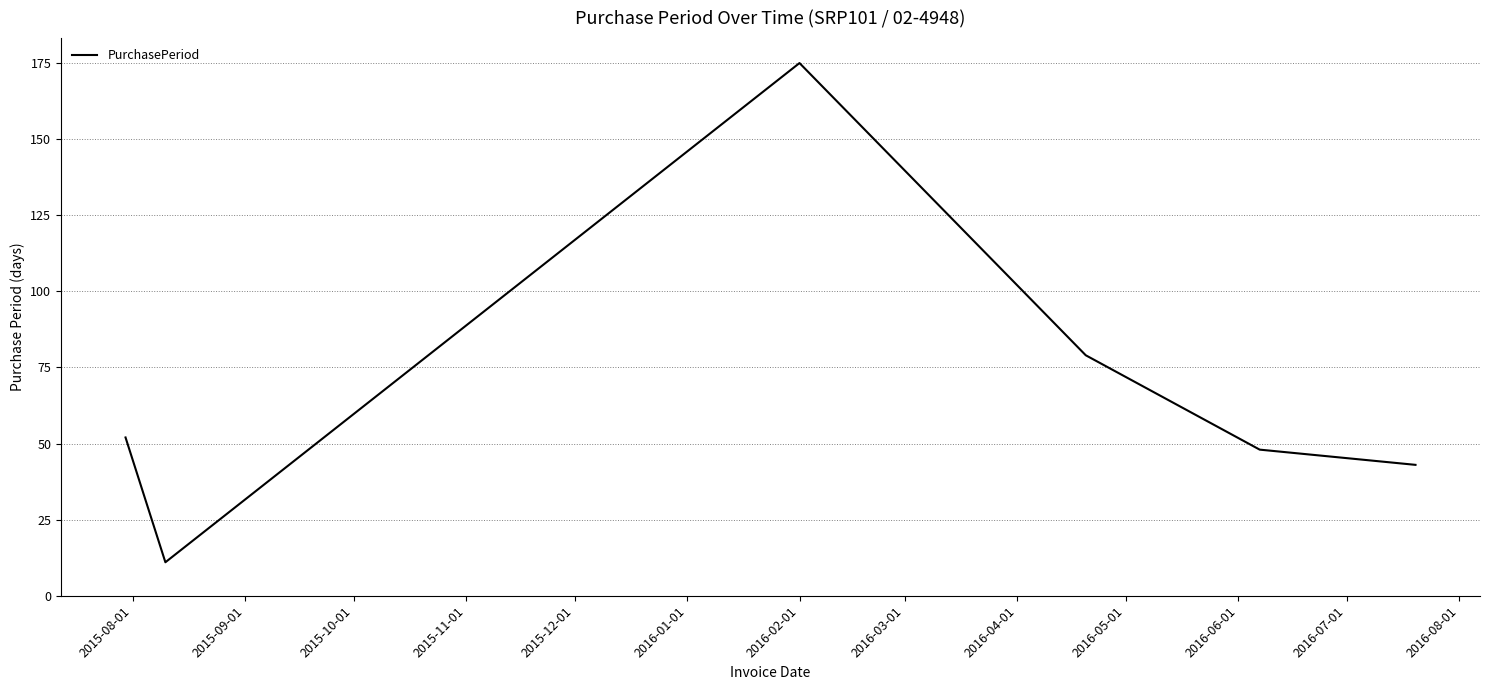

Reading right to left, transcribe all the data shown in this chart.

43	48	79	175	11	52